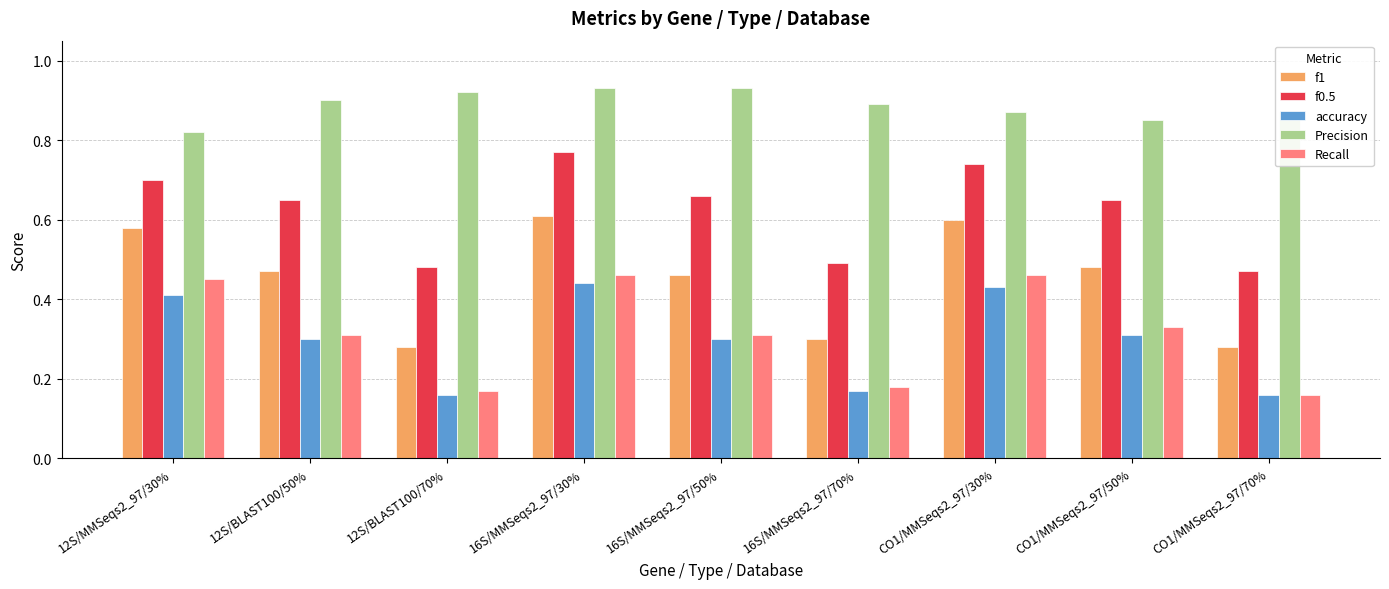

How many series are shown in this chart?

5